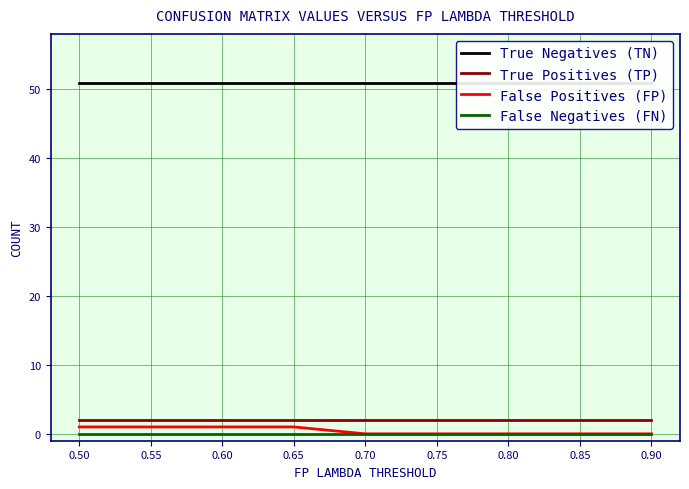

True or false: True Negatives (TN) has more than 1 points higher than both neighbors.

False